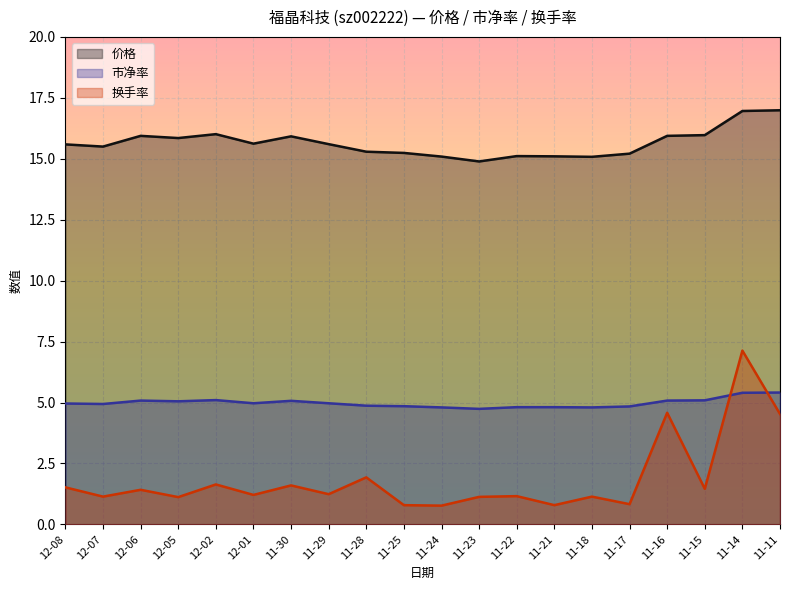

Which category has the highest value across all series?

11-11